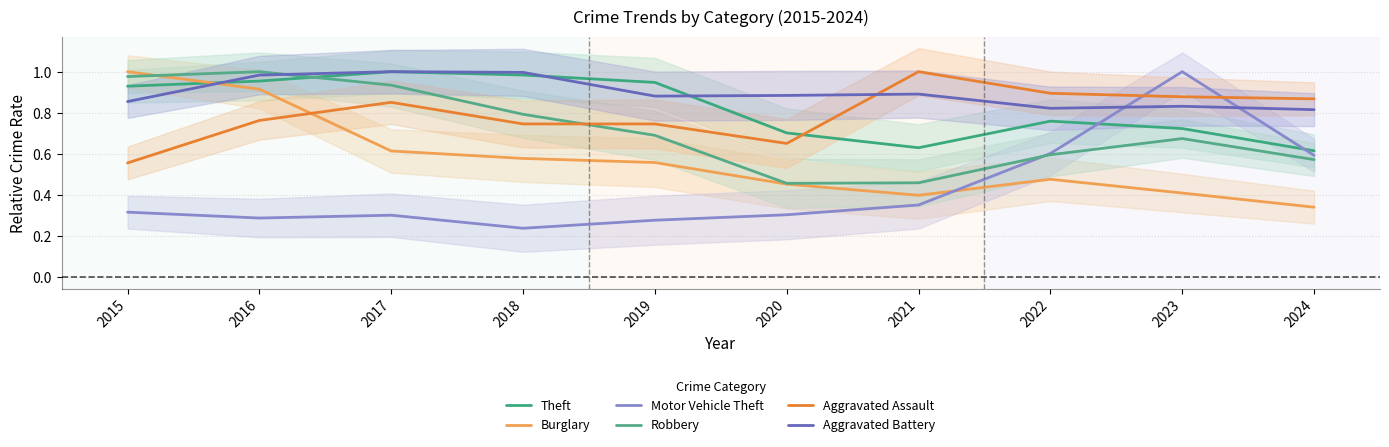

At which category does Motor Vehicle Theft reach its first local peak?

2017